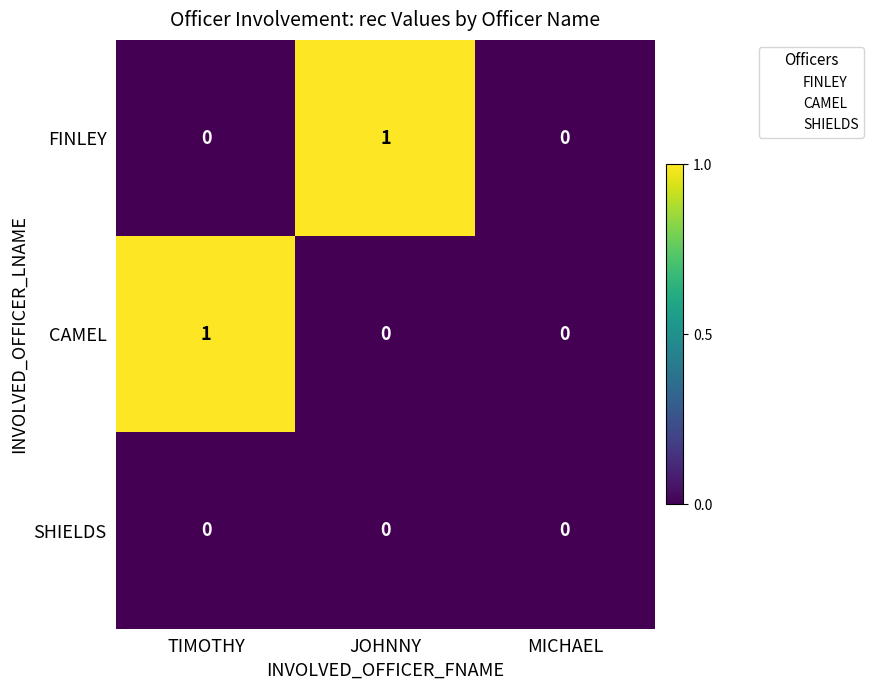

Is the value of CAMEL at TIMOTHY greater than the value of FINLEY at MICHAEL?

Yes